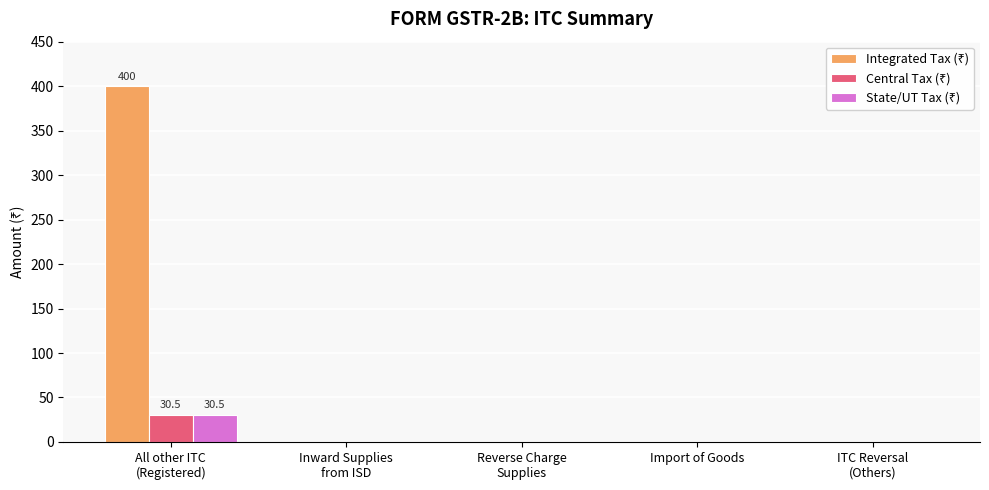

Count the number of categories in the chart.

5